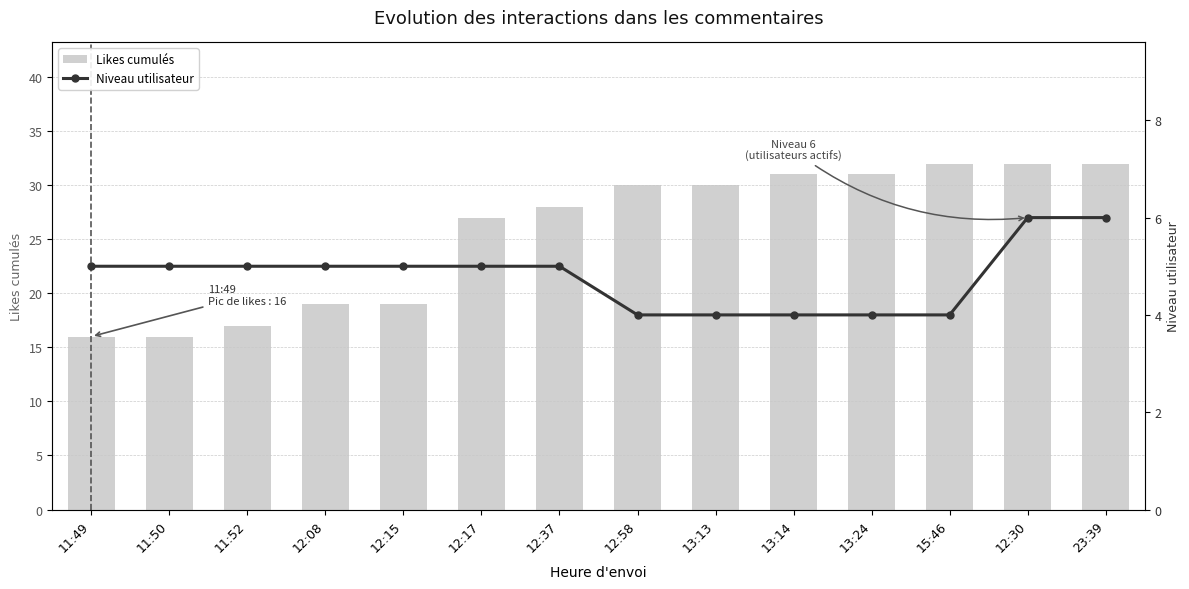

What is the difference between the Likes cumulés values at 12:58 and 12:30?

2